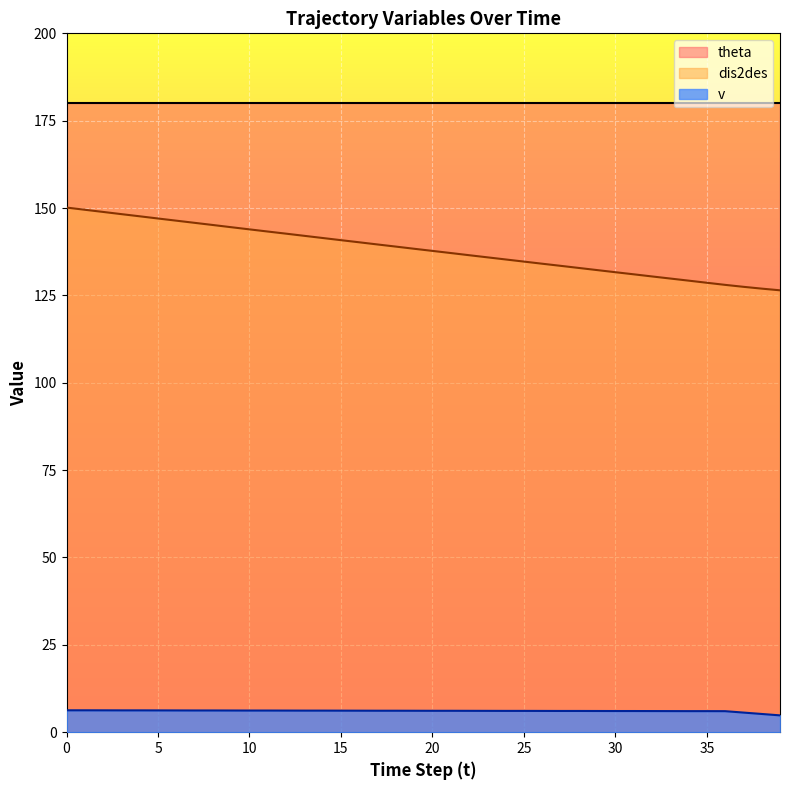

True or false: v_line and theta_line cross at least once.

False